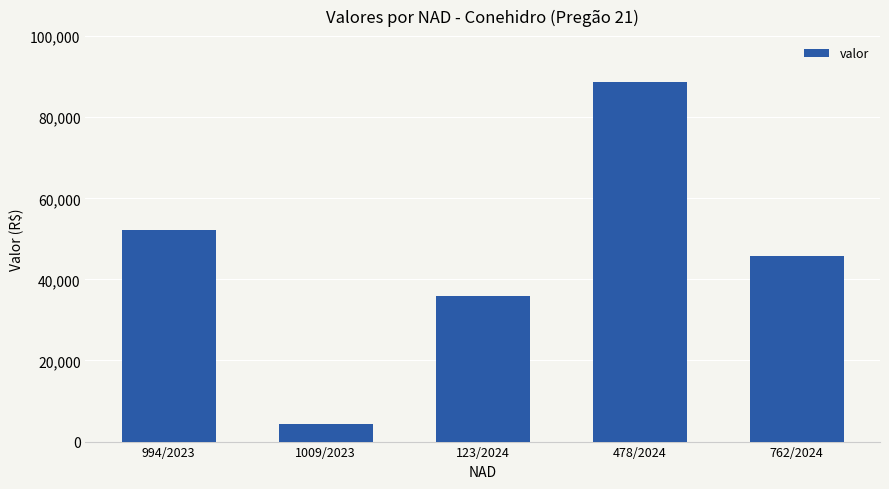

What is the change in value from 1009/2023 to 762/2024?

+41497.4